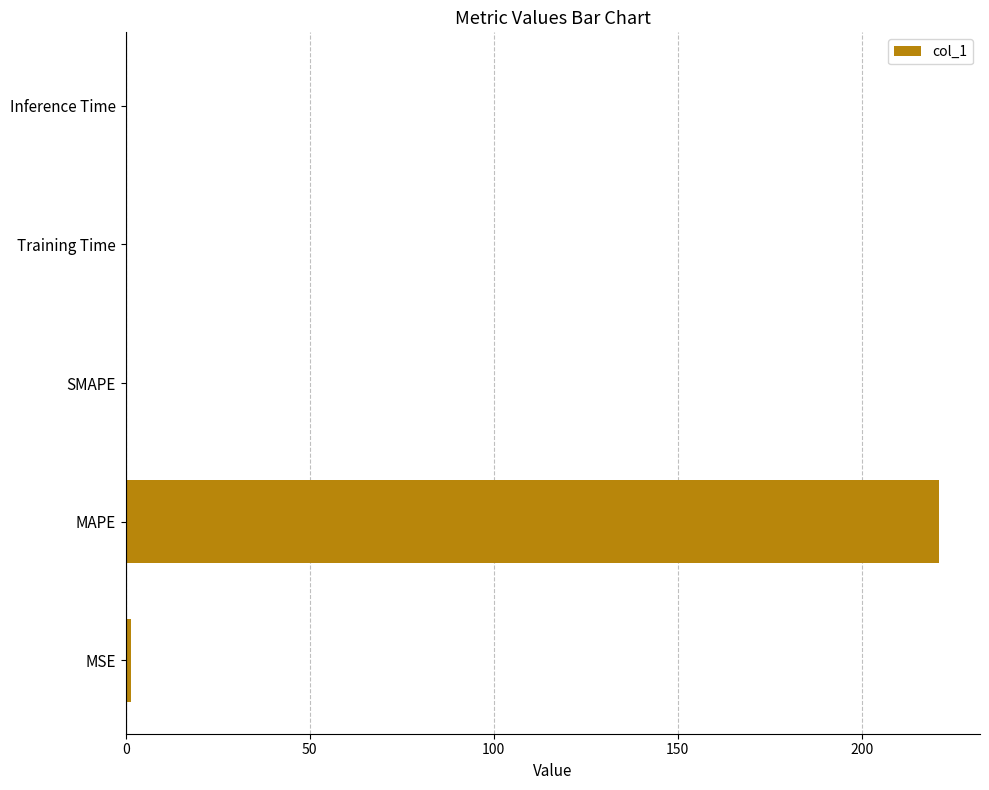

What is the greatest value displayed?

221.1